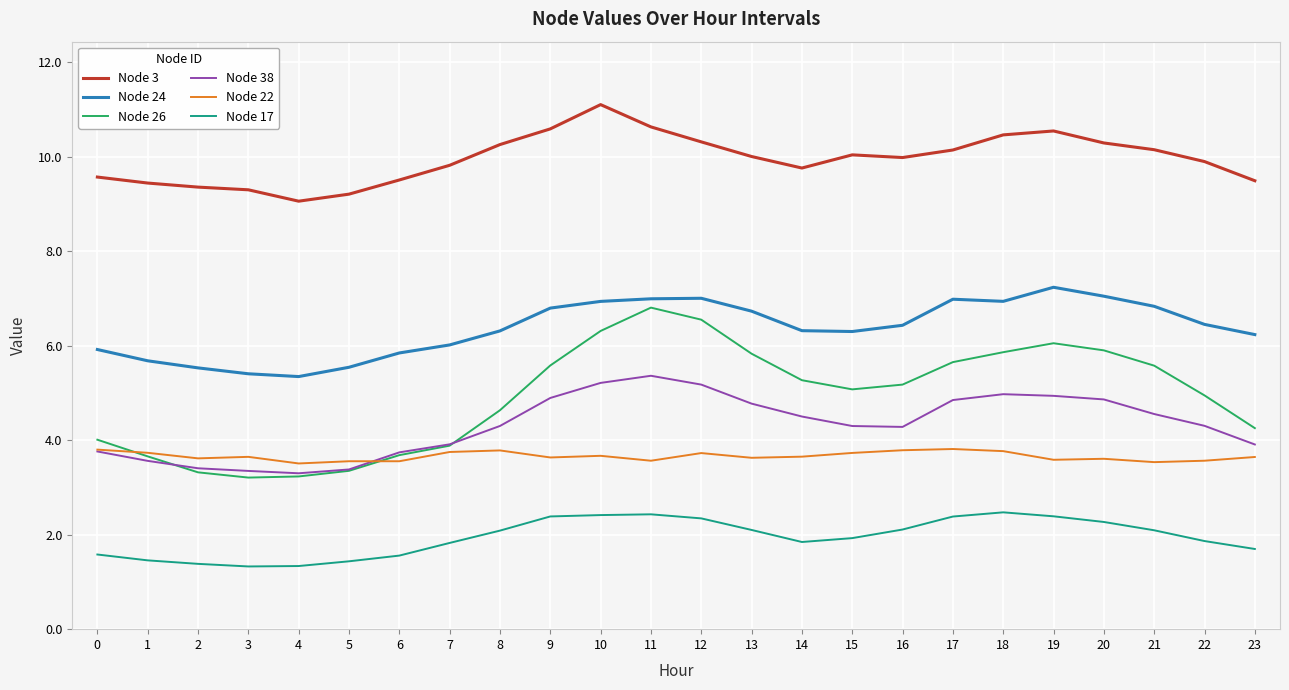

At which category does the chart reach its peak across all series?

10